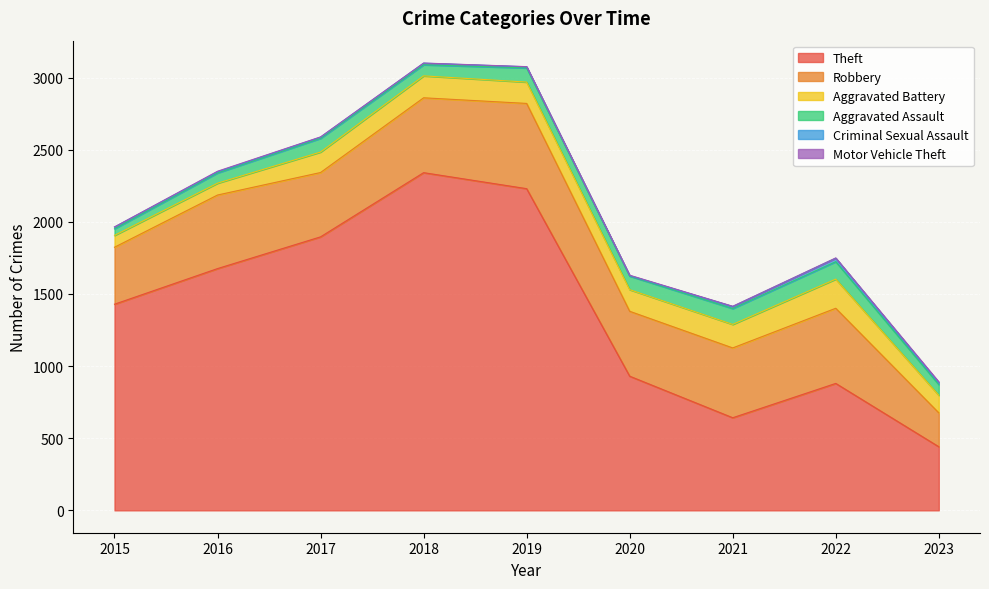

Which series changed the most between 2016 and 2019?

Theft